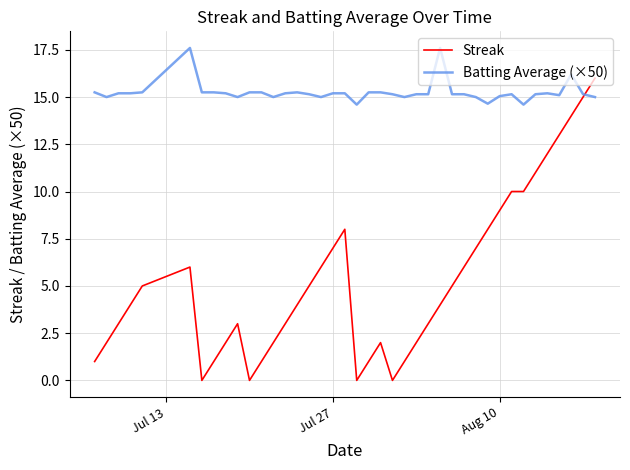

What is the highest value of the Streak series?

16.0